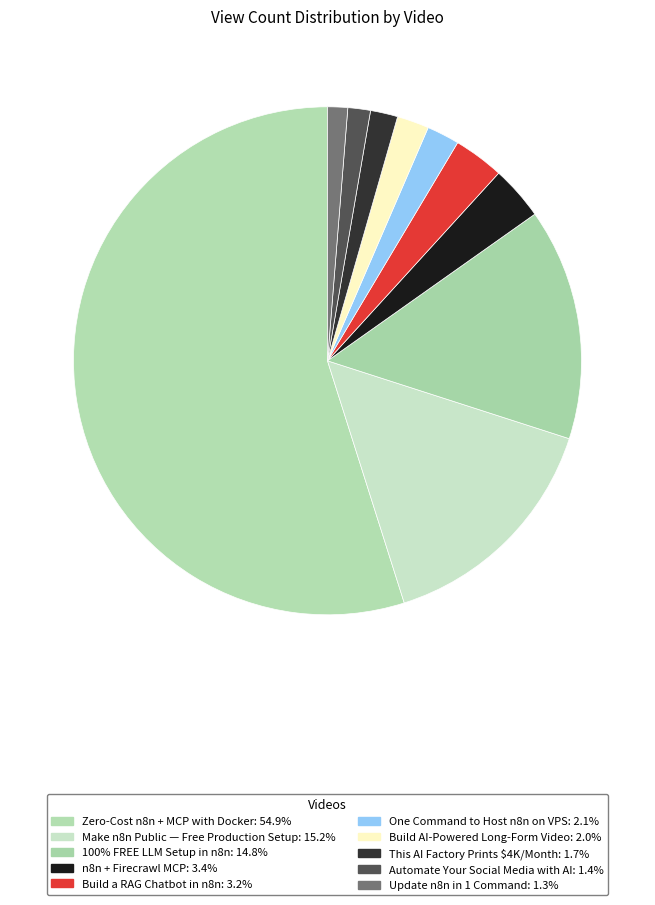

How many slices are in this pie chart?

10